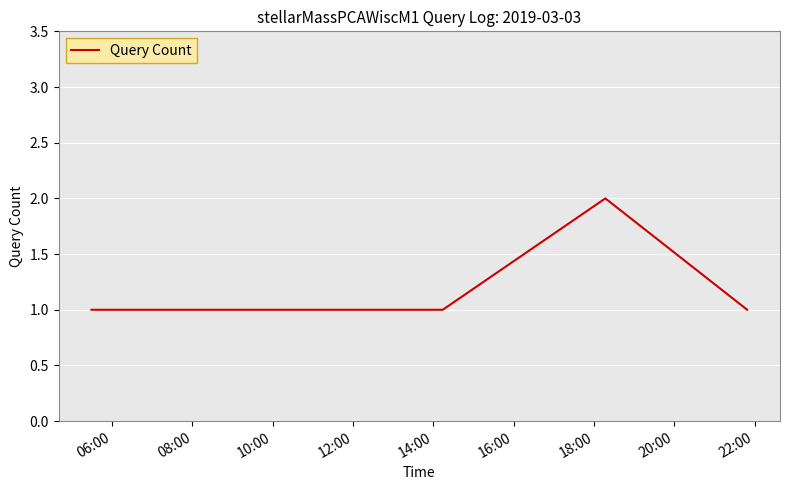

What is the difference between the maximum and minimum values?

1